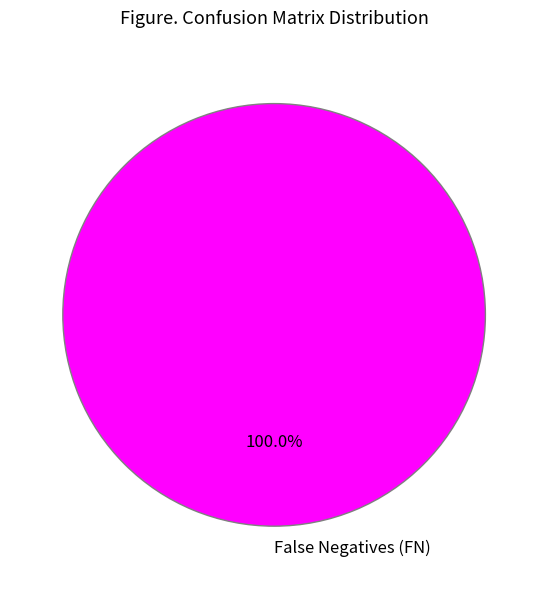

Rank the categories by value from highest to lowest.

False Negatives (FN)